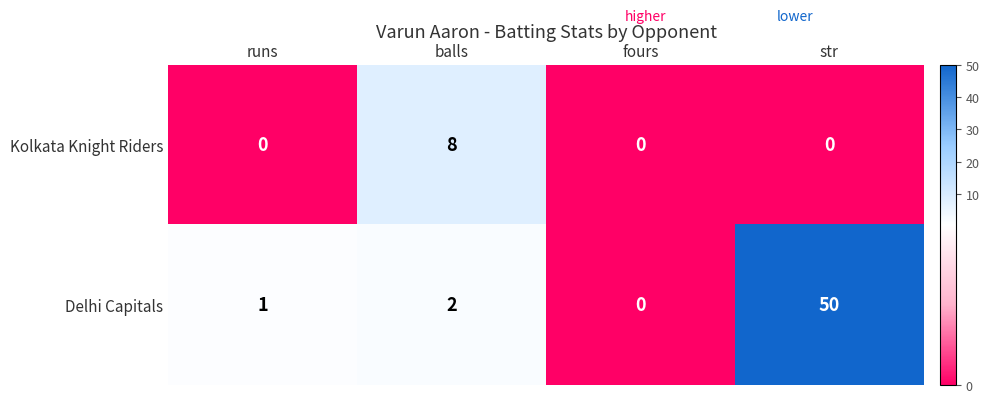

Reading left to right, extract all data points from this chart.

Kolkata Knight Riders: 0	8	0	0
Delhi Capitals: 1	2	0	50